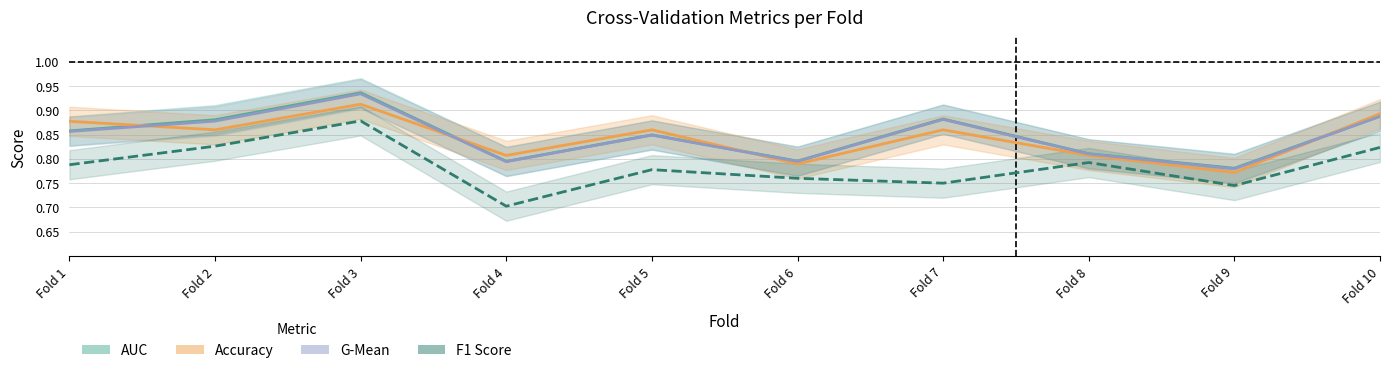

What is the difference between the maximum and second lowest values in the AUC series?

0.1